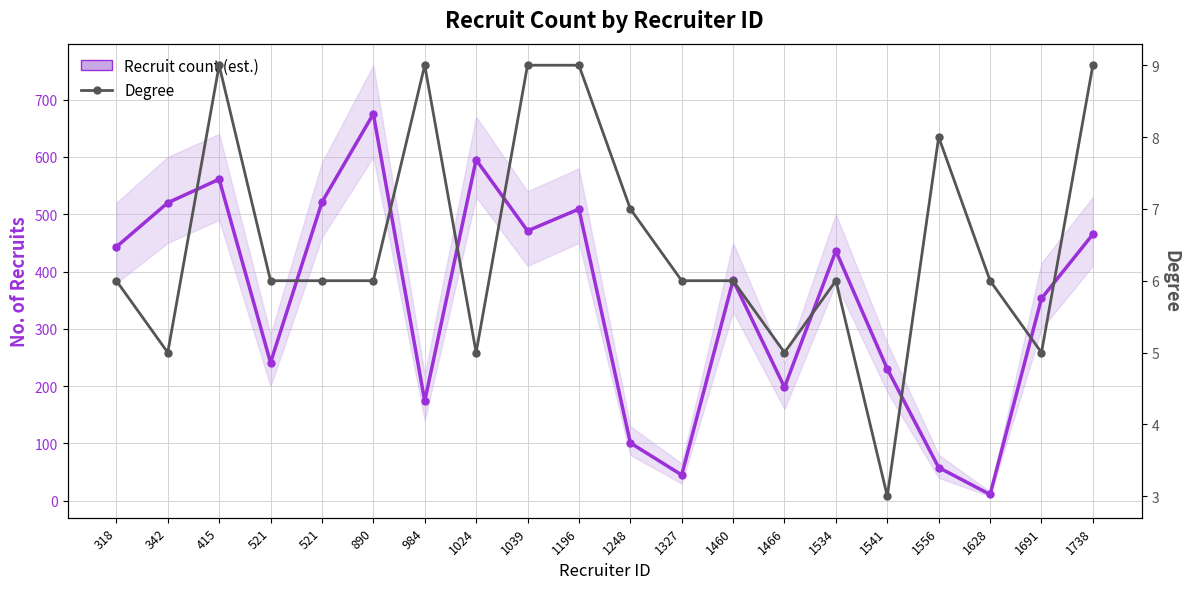

True or false: Recruit count (est.) and Degree cross at least once.

False